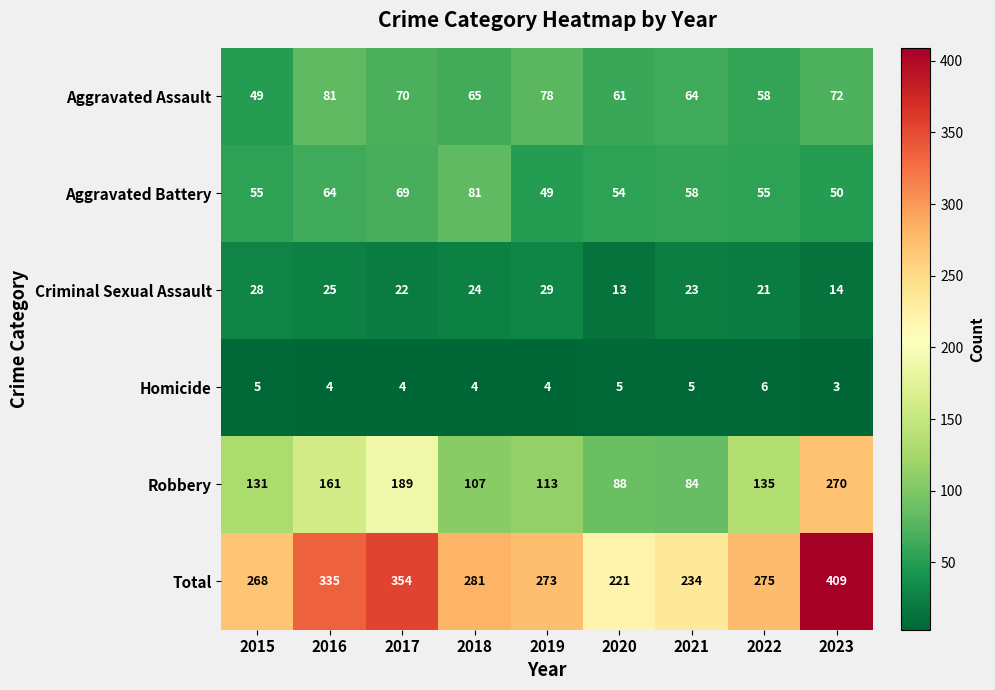

At how many categories does at least one series exceed 133?

9